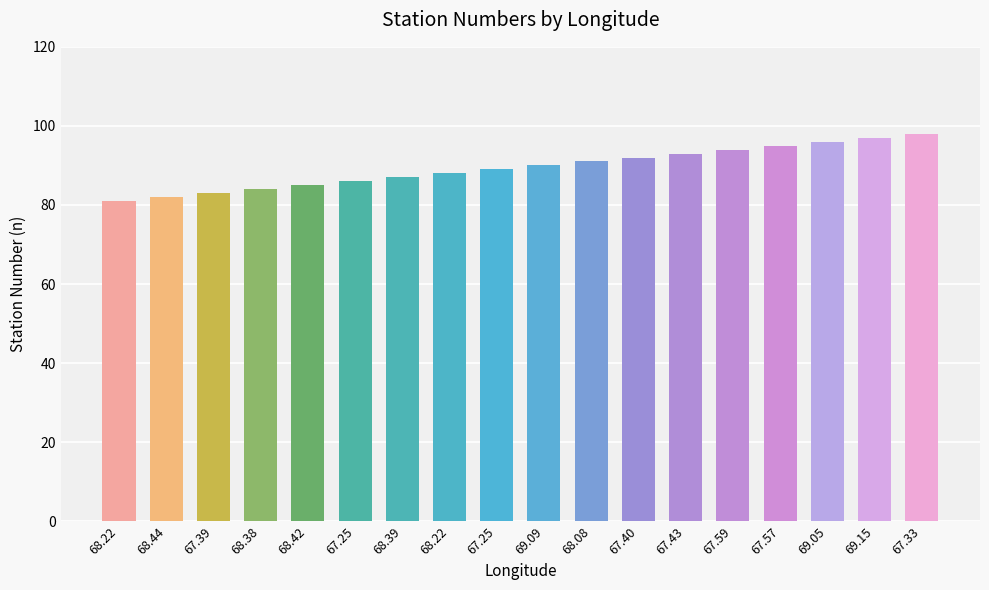

The chart shows a value of 98 at 67.33. True or false?

True